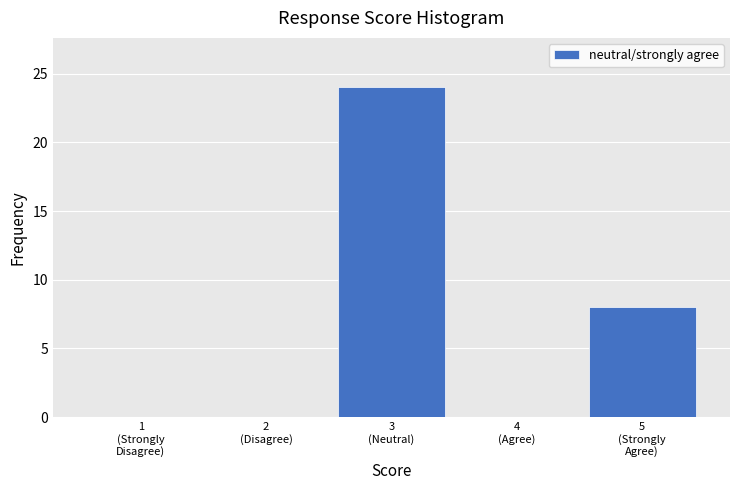

What is the maximum value shown in the chart?

24